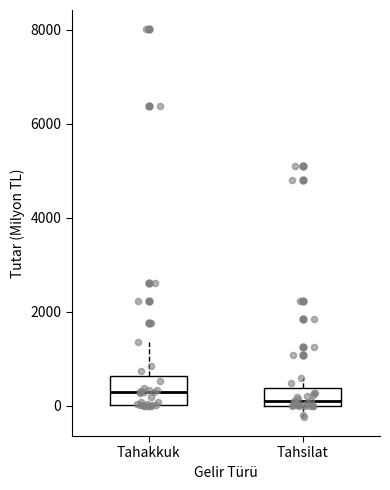

Which box is the tallest, from its lower edge to its upper edge?

Tahakkuk